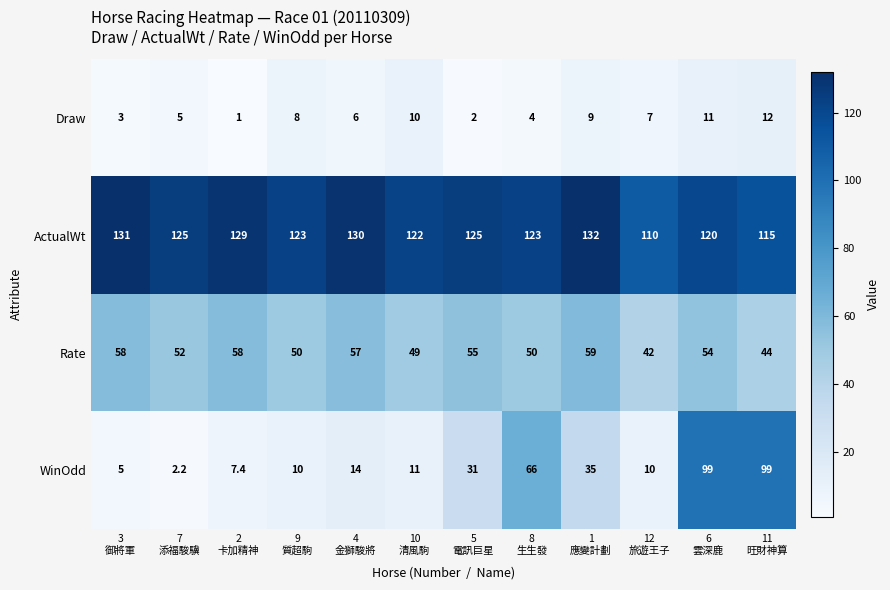

What is the difference between the maximum and minimum values in the ActualWt series?

22.0